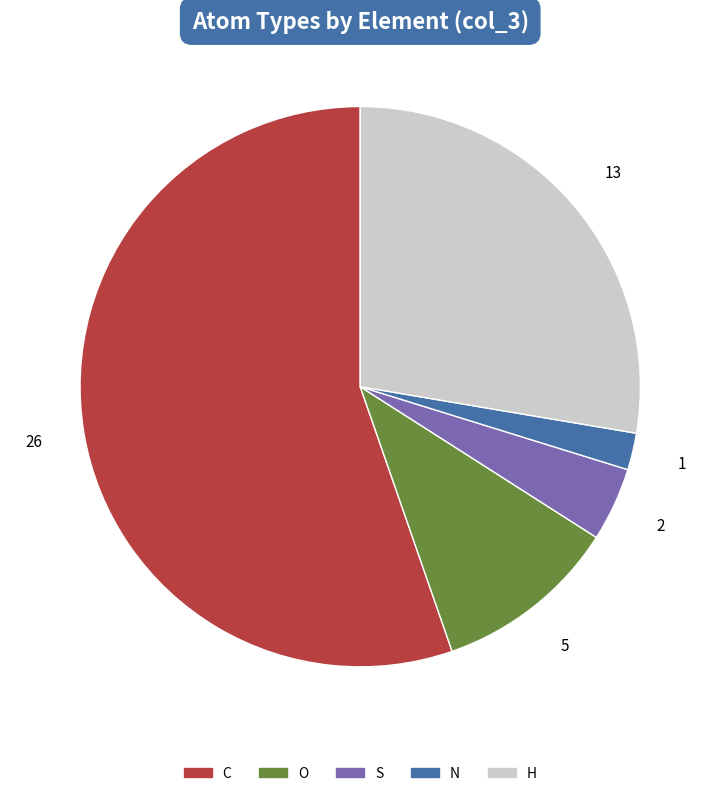

How many segments does this pie chart have?

5